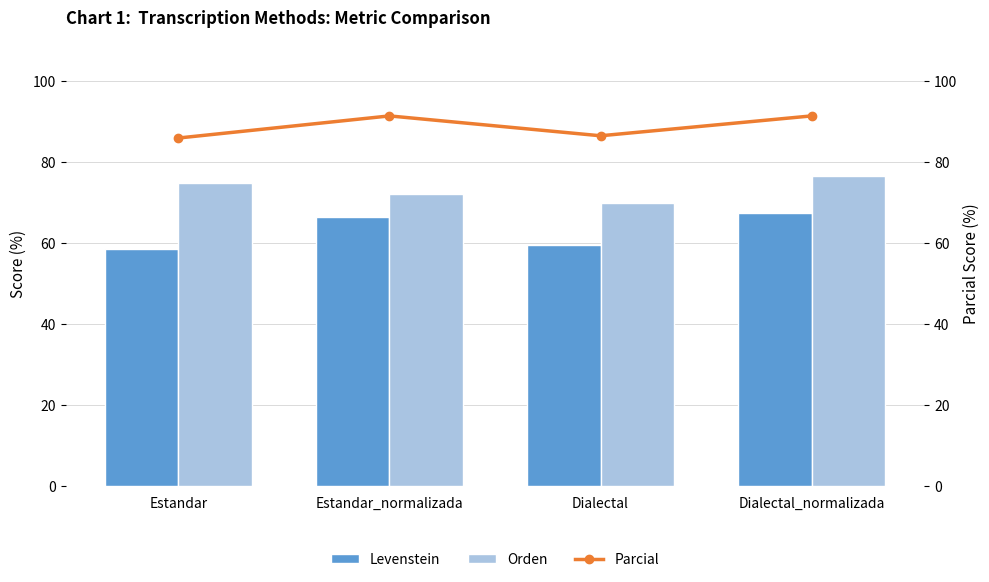

The Orden series shows 38.4 at Dialectal_normalizada. True or false?

False